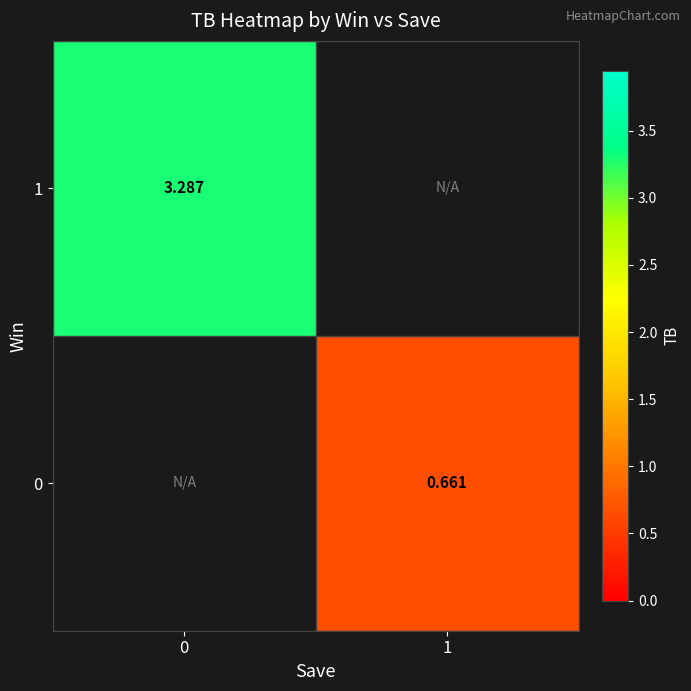

True or false: 1 has a value of 3.3 at 0.

True